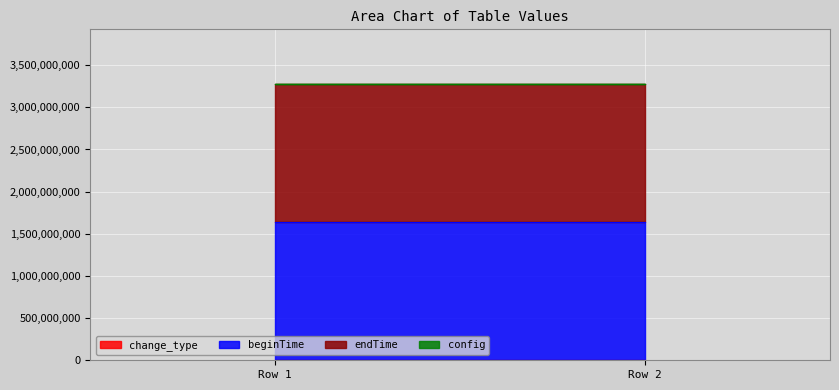

What is the total value across all series at 1?

3270988857